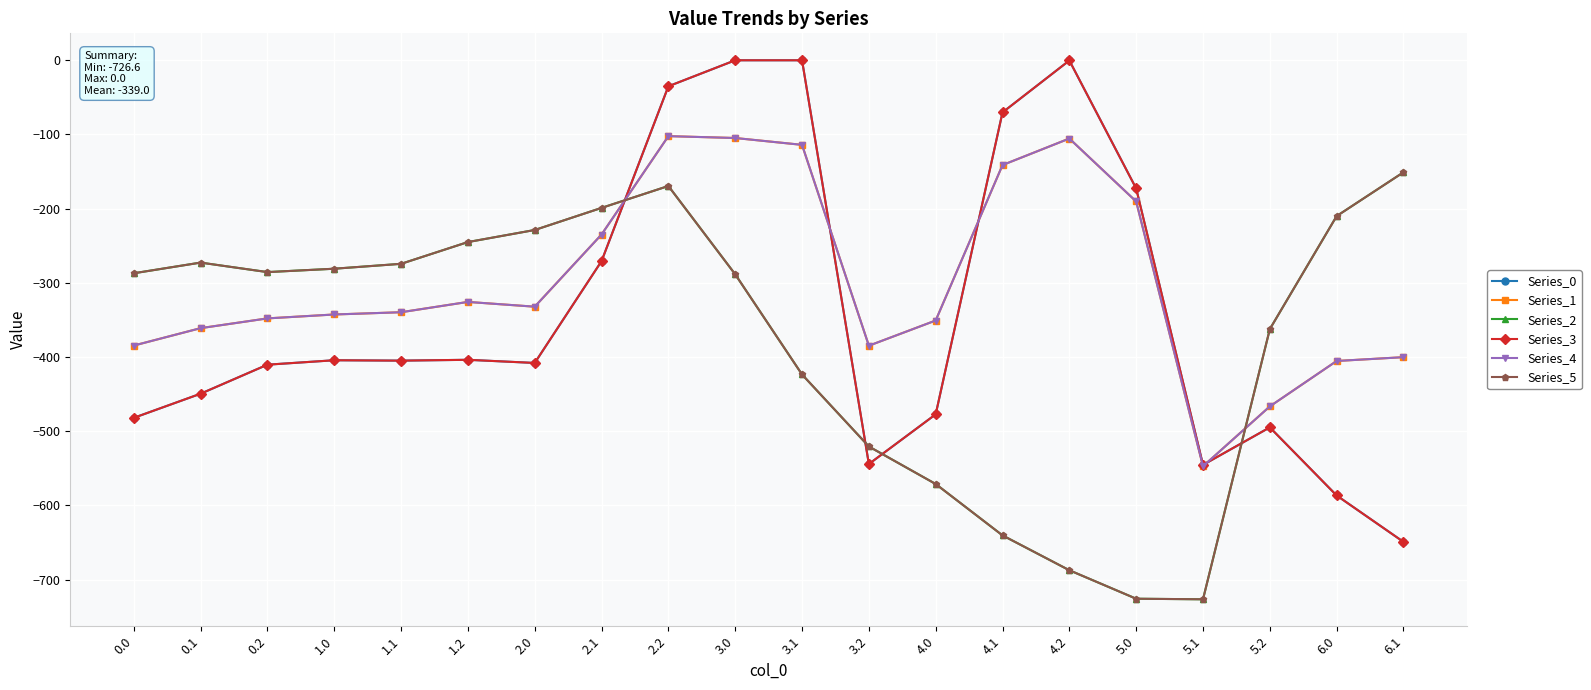

Does the chart have visible grid lines?

Yes